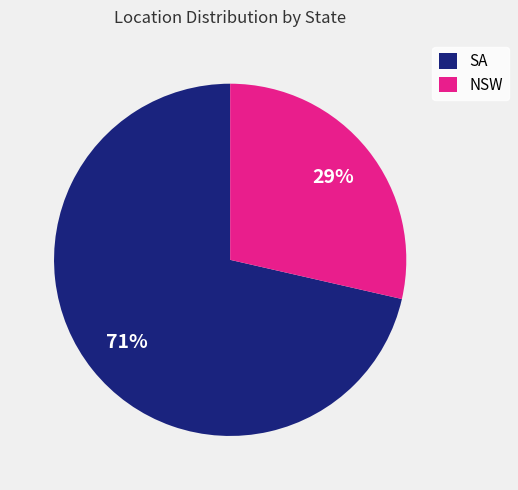

Is there a majority slice in this chart?

Yes